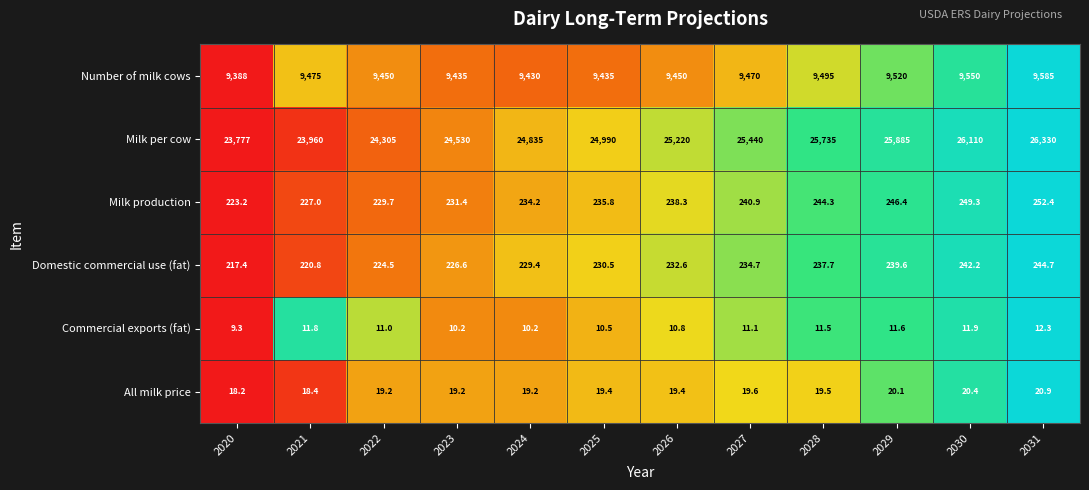

True or false: Commercial exports (fat) has a value of 15.9 at 2027.

False